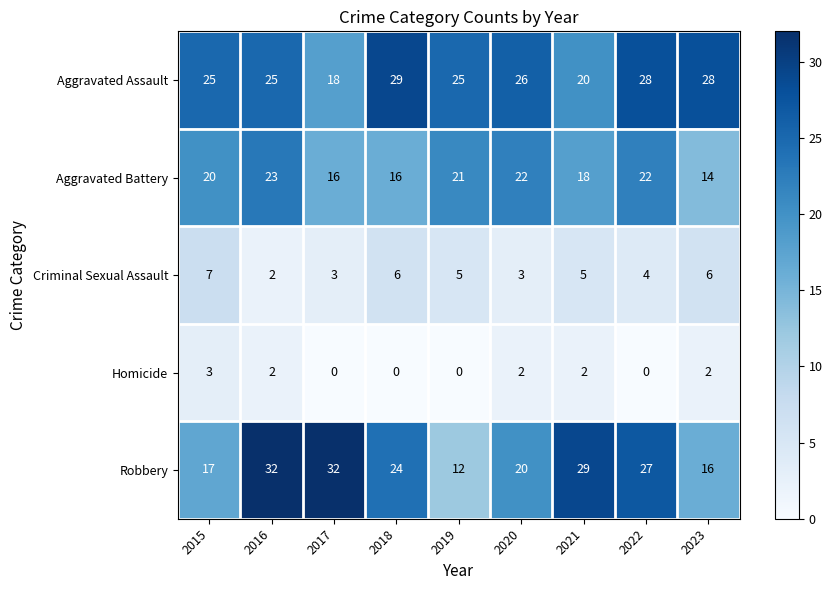

List the series in order of their peak value, highest first.

Robbery, Aggravated Assault, Aggravated Battery, Criminal Sexual Assault, Homicide